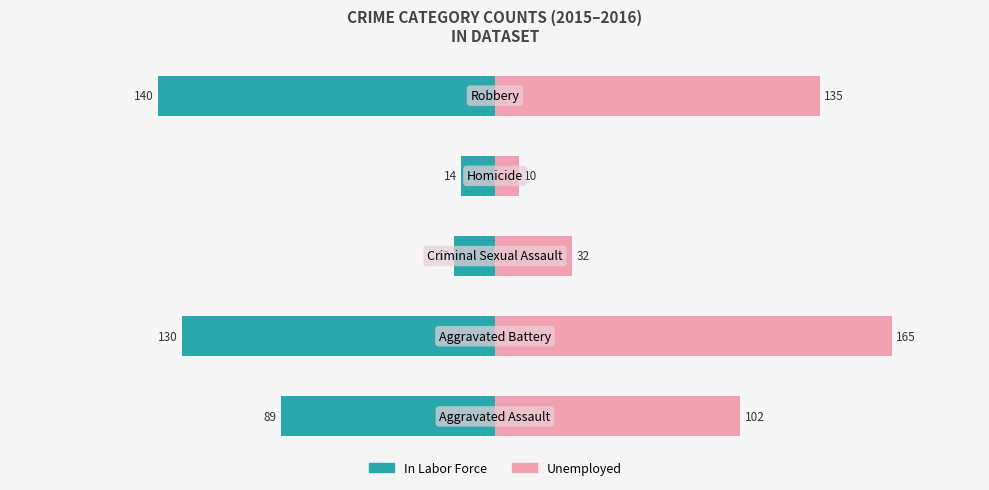

Which series changed the most between 2 and 3?

Unemployed